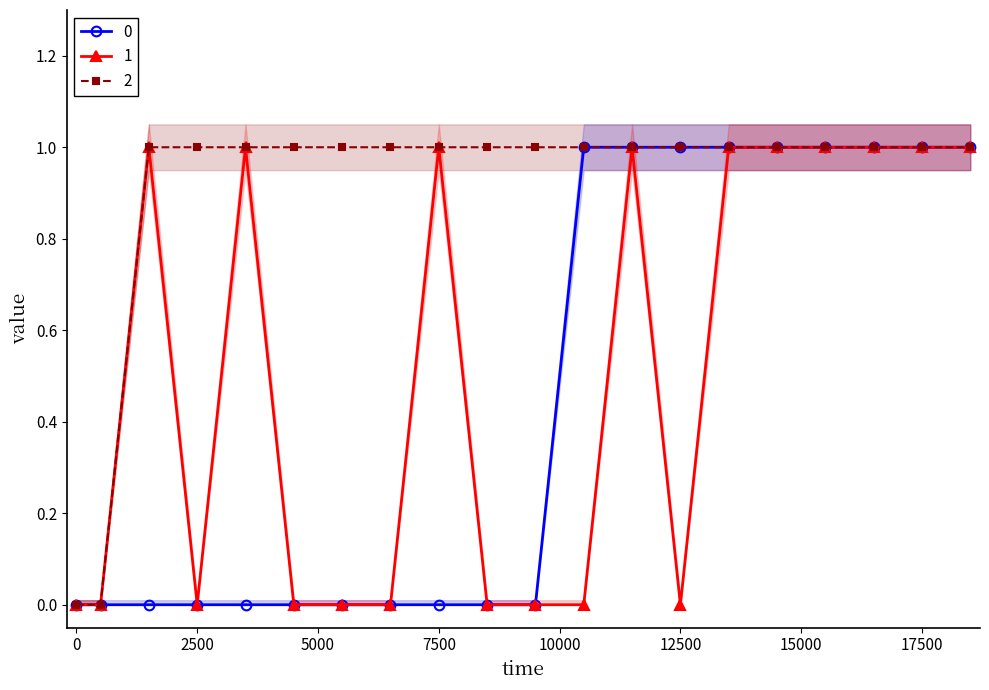

Which has a higher value, 13499 or 7499?

13499